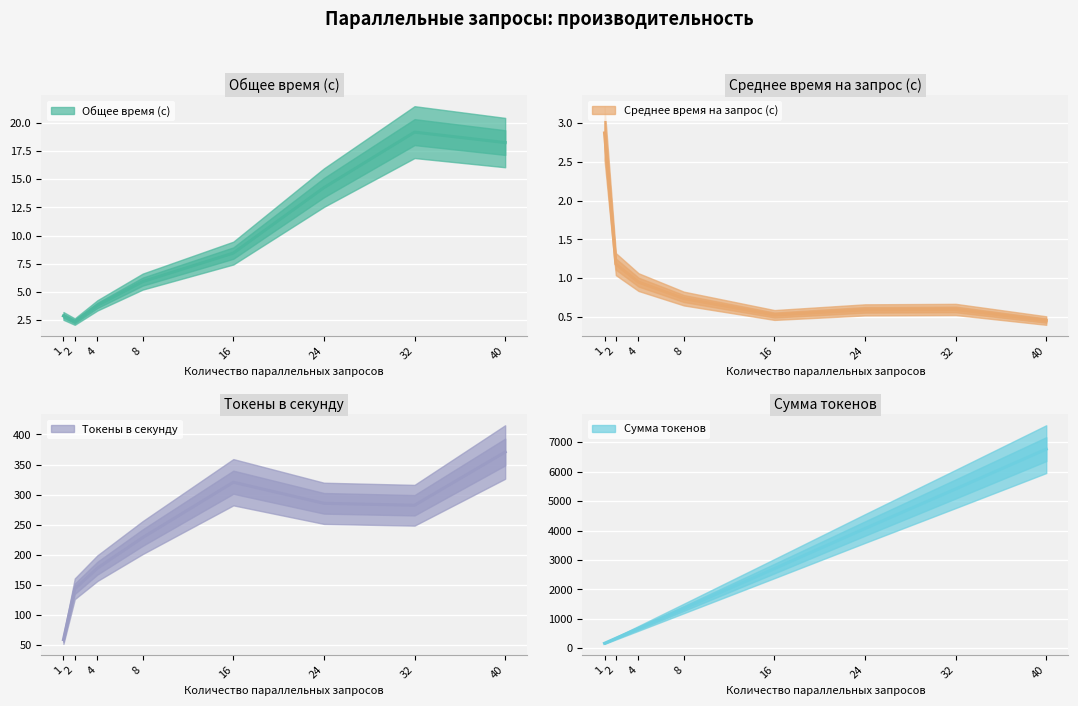

Rank the categories by Токены в секунду value from lowest to highest.

1, 2, 4, 8, 32, 24, 16, 40